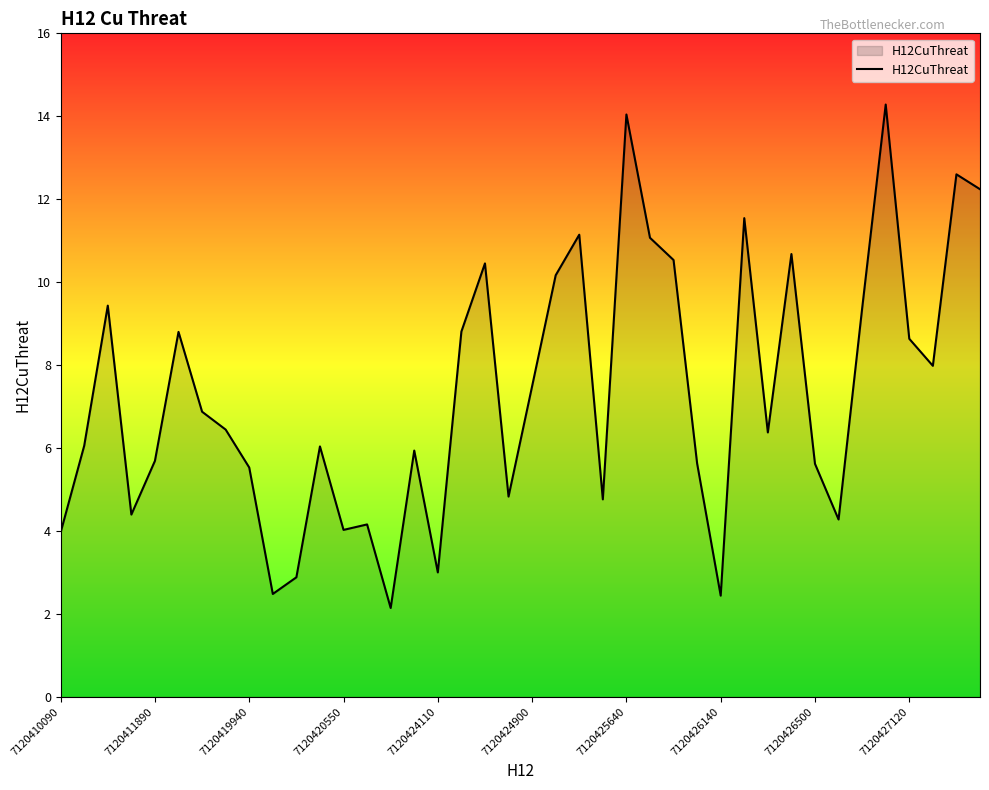

What is the maximum value shown in the chart?

14.3